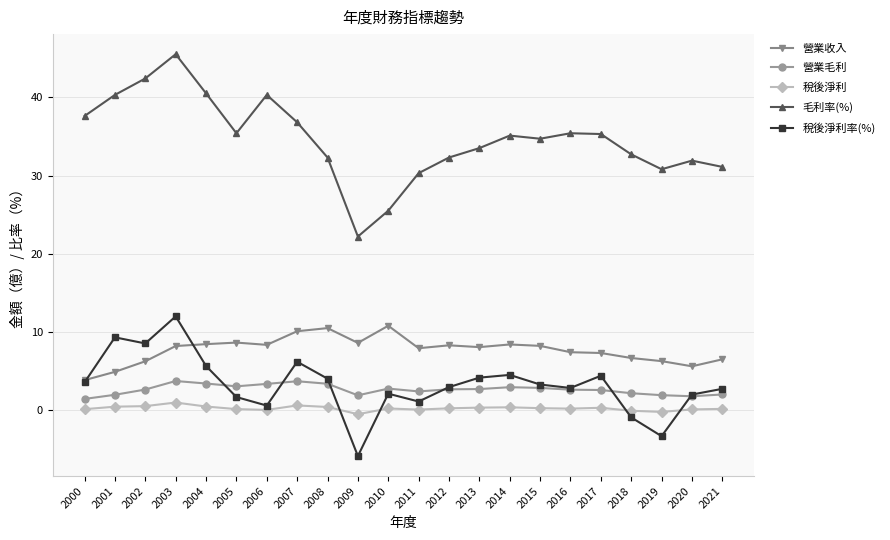

At which category is the sum across all series the highest?

2003